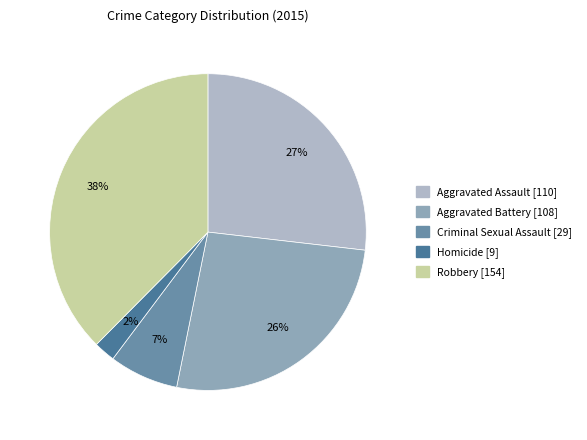

Does Robbery account for over 50% of the chart?

No